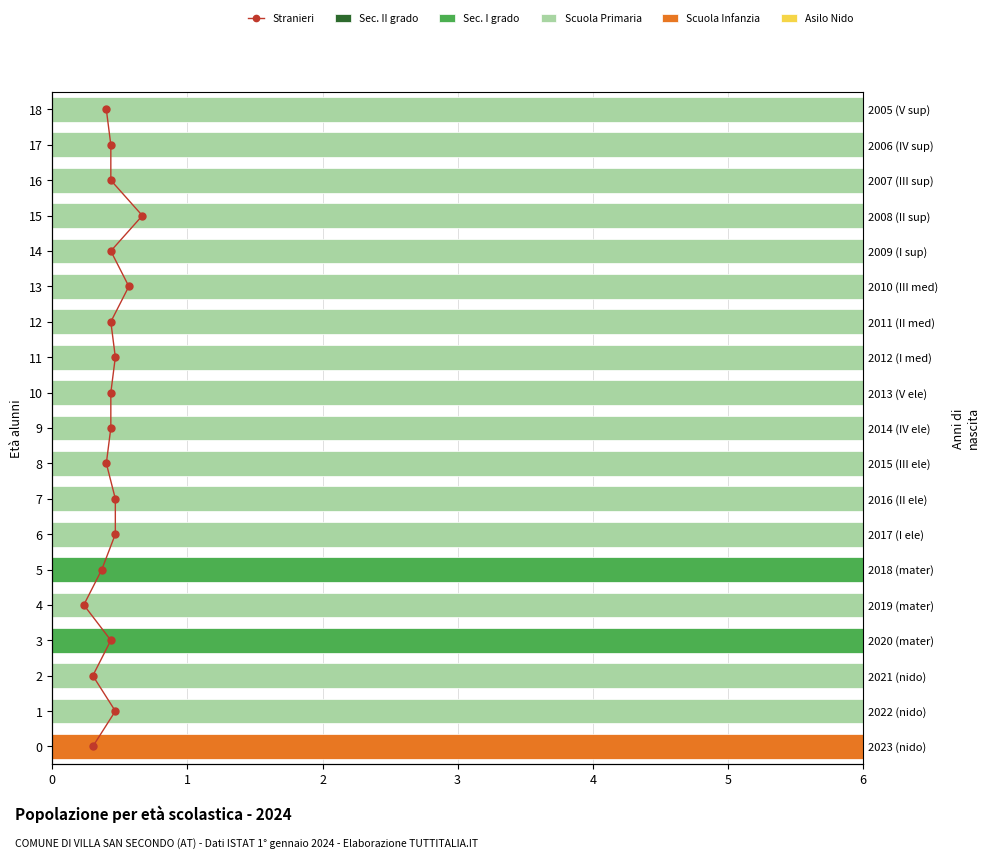

What is the average value of the Asilo Nido series?

0.7